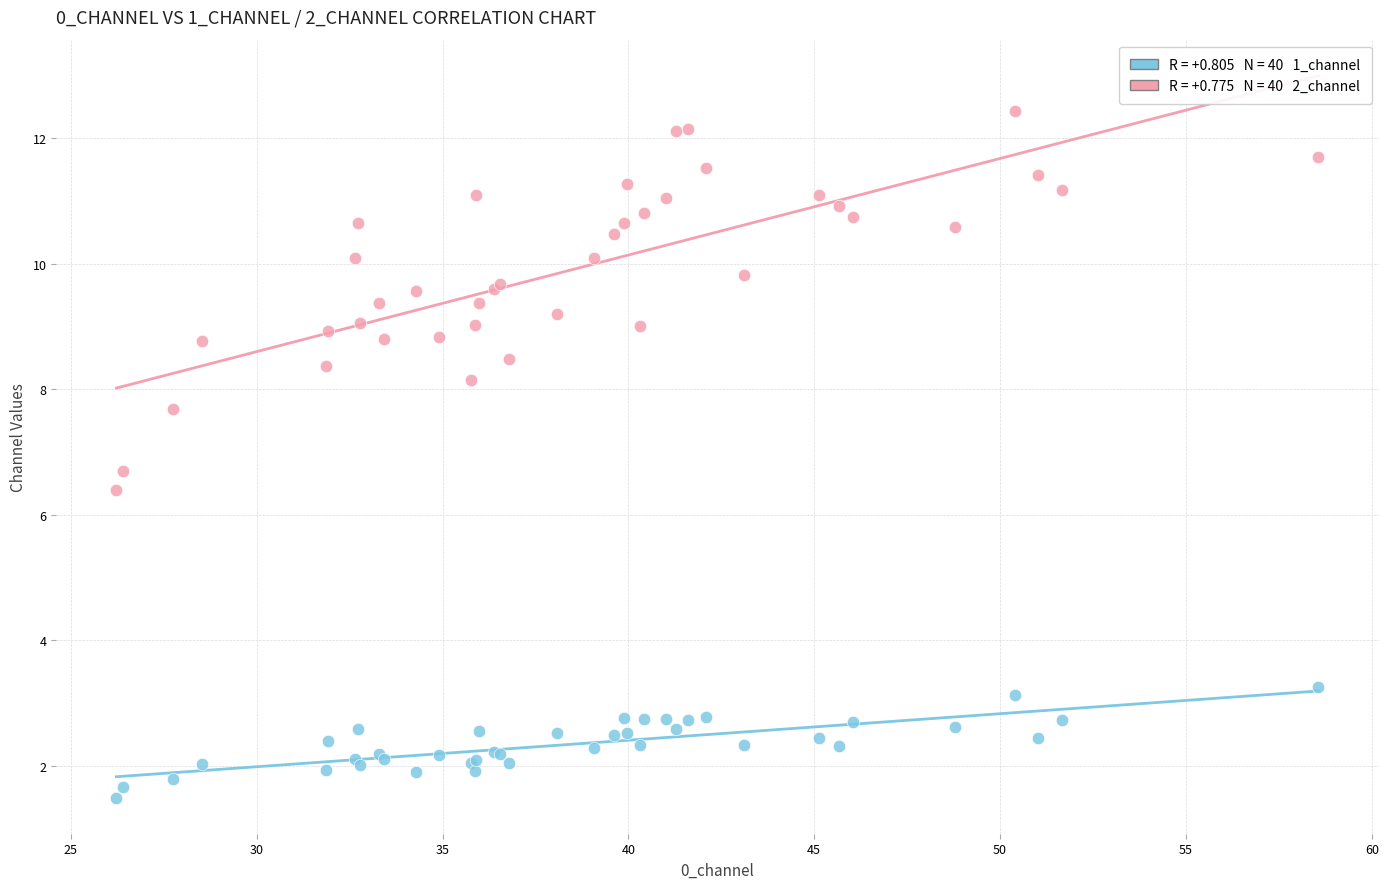

Across all series, what Y value is closest to 6?

6.4